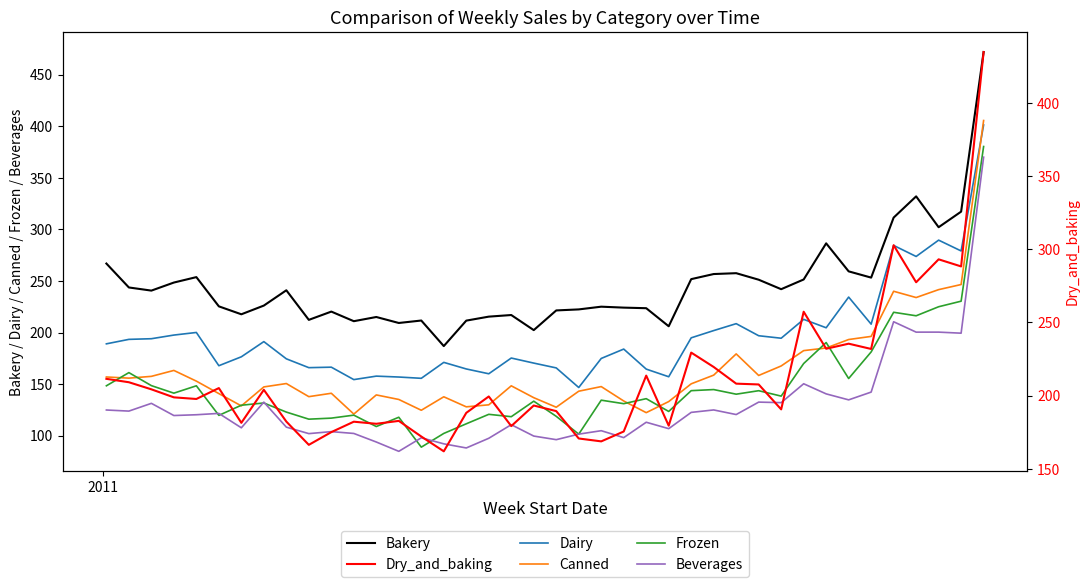

Reading left to right, what are all the values shown in this chart?

Bakery: 266.9	243.7	240.7	248.5	253.7	225.4	217.7	226.1	241.0	212.3	220.3	211.0	215.1	209.3	211.6	186.9	211.6	215.4	217.0	202.3	221.4	222.4	225.1	224.2	223.6	206.1	251.8	256.7	257.5	251.2	242.0	251.4	286.5	259.3	253.2	311.4	332.0	302.1	317.2	472.0
Dairy: 189.0	193.4	194.0	197.5	200.1	167.8	176.5	191.2	174.5	165.9	166.4	154.4	157.7	156.9	155.6	171.1	164.7	160.0	175.3	170.4	165.7	146.7	174.9	184.0	164.5	157.1	194.9	201.9	208.6	196.9	194.5	212.8	204.6	234.4	208.1	284.4	273.8	289.6	279.1	401.2
Canned: 156.9	155.8	157.5	163.3	152.9	140.8	128.9	147.3	150.5	137.8	141.1	120.9	139.5	135.1	124.6	137.7	128.0	129.9	148.3	136.8	127.6	143.1	147.6	133.6	122.3	133.1	150.3	158.7	179.3	158.4	167.6	182.5	185.0	193.2	196.2	240.0	233.9	241.6	246.5	405.6
Frozen: 148.4	161.1	148.5	141.2	148.3	119.7	129.5	131.7	122.9	116.0	117.0	119.9	108.9	117.9	88.9	102.2	111.5	120.7	118.4	133.4	118.8	101.5	134.4	131.0	135.9	123.5	143.6	144.7	140.2	143.6	138.3	169.9	190.3	155.4	181.2	219.6	216.2	225.0	230.4	380.4
Beverages: 124.9	123.8	131.3	119.5	120.3	121.6	107.6	132.5	108.3	102.0	103.9	102.2	93.8	84.8	97.9	92.1	88.1	97.5	110.7	99.6	96.1	101.5	104.8	98.1	113.0	106.8	122.6	124.9	120.5	132.5	132.0	150.3	140.5	134.7	142.2	210.4	200.4	200.4	199.4	370.0
Dry_and_baking: 211.4	209.1	204.3	198.8	197.7	205.1	181.4	203.9	182.2	166.3	175.0	182.2	180.7	182.7	172.0	161.9	188.2	199.4	179.2	193.2	189.4	170.7	168.7	175.5	213.6	179.4	229.3	219.5	208.1	207.6	190.6	257.3	232.0	235.4	231.8	302.7	277.4	293.1	288.2	434.7